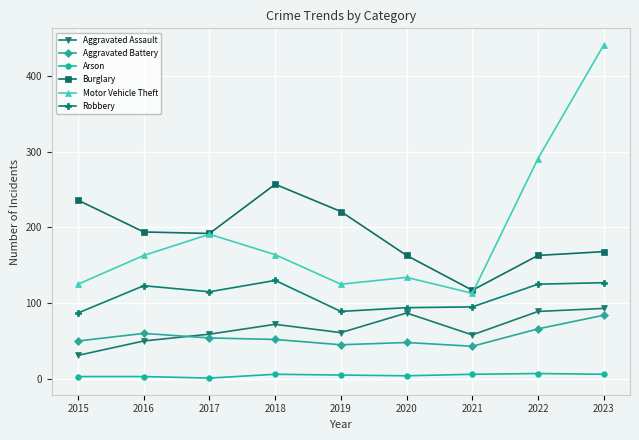

How many data points does each series have?

9